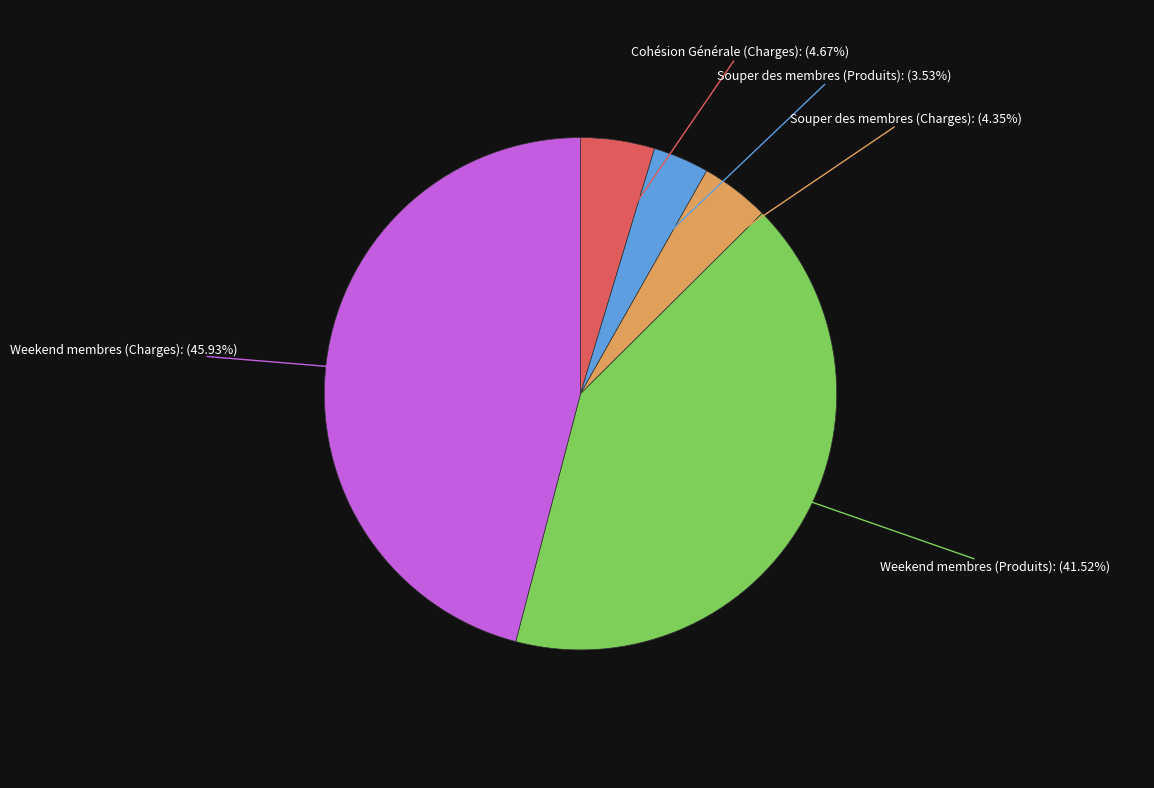

How many slices are in this pie chart?

5